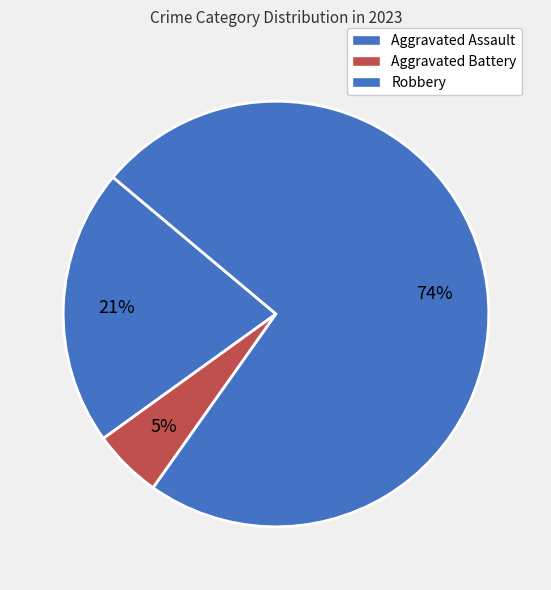

How many segments does this pie chart have?

3